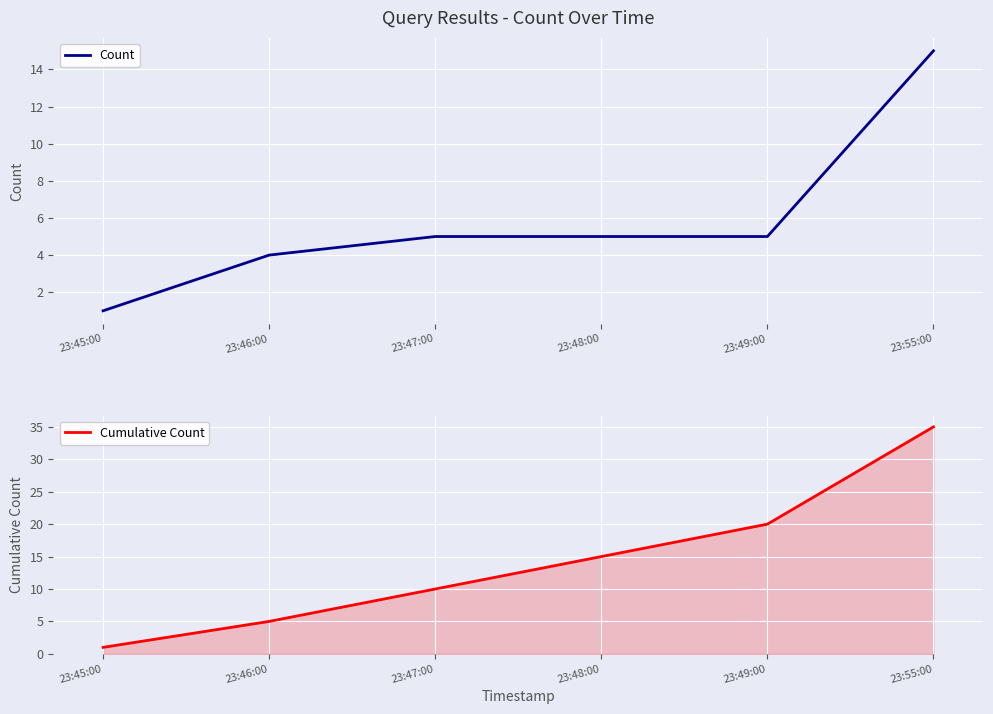

How many data points in Cumulative Count are less than 15?

3